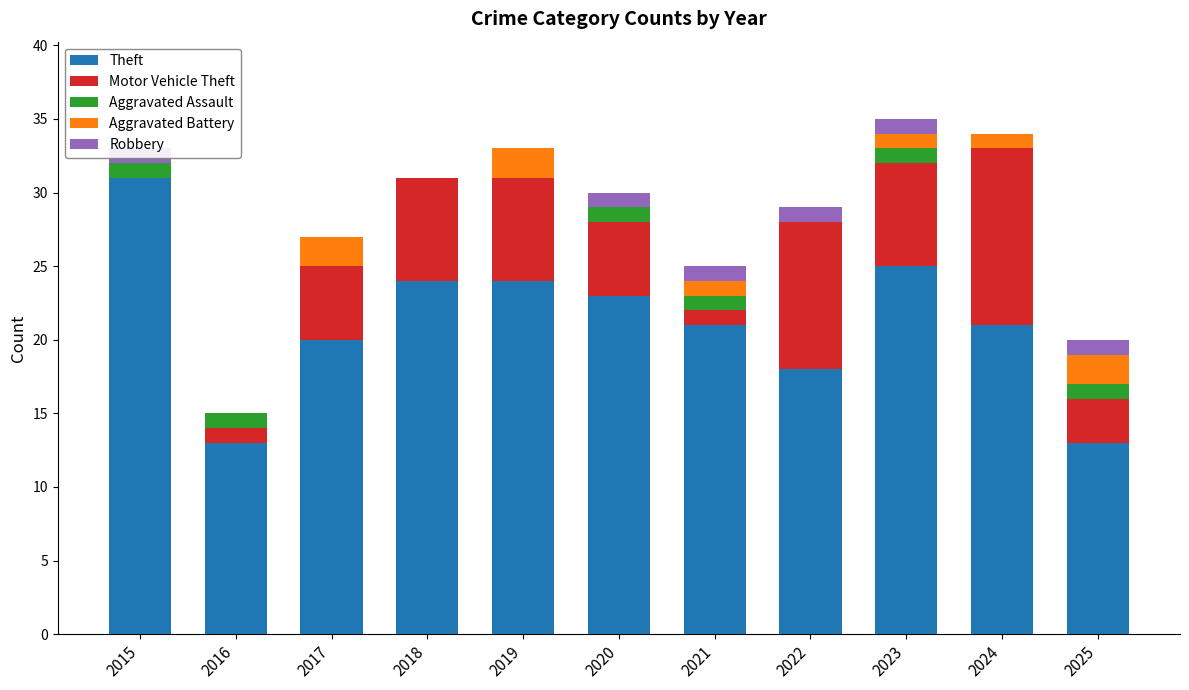

At which label is Aggravated Assault closest to 0?

2017